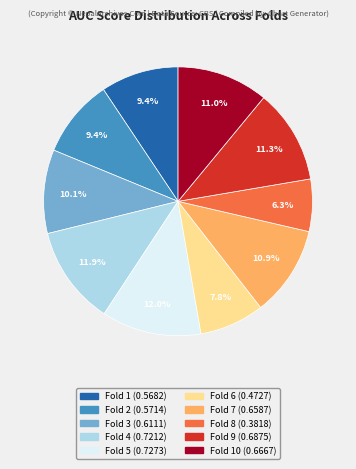

Does any single category account for the majority?

No